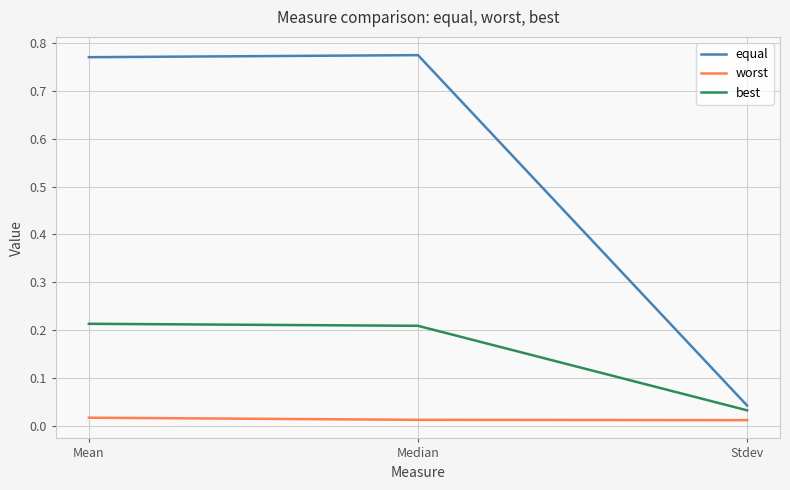

Rank the series by their maximum value, from lowest to highest.

worst, best, equal